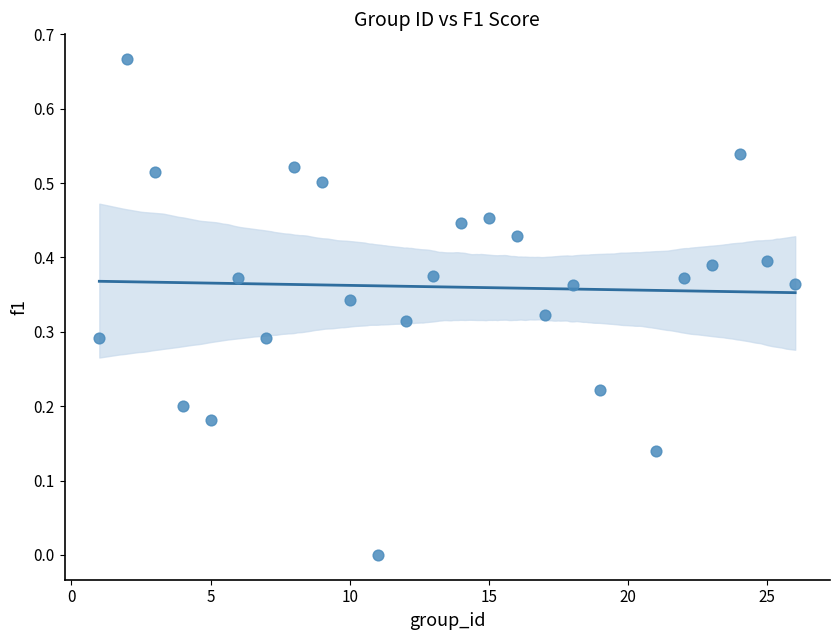

What is the range of X values (max minus min)?

25.0